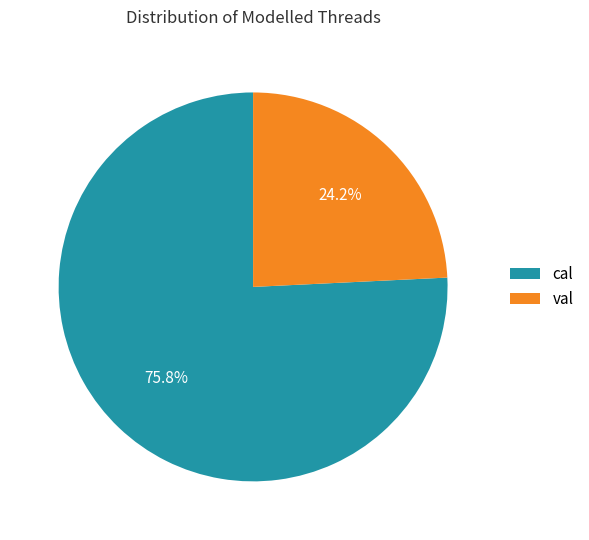

To the nearest percent, what portion does cal represent?

76%